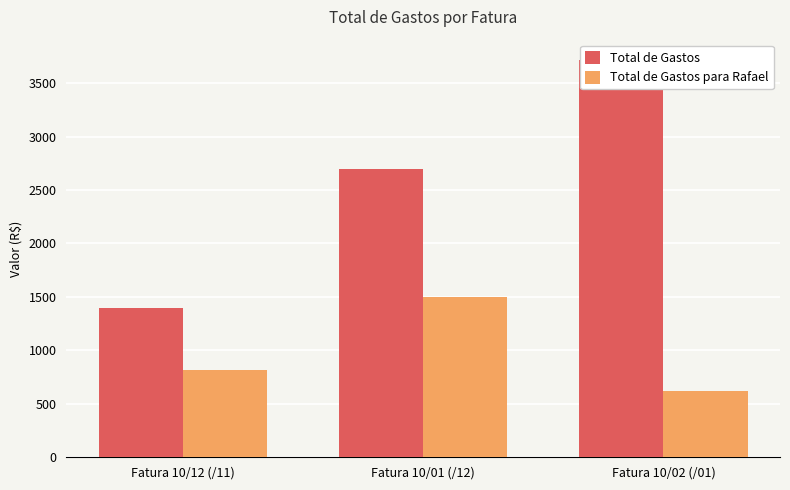

Where does the Total de Gastos series first go above 2695?

Fatura 10/01 (/12)